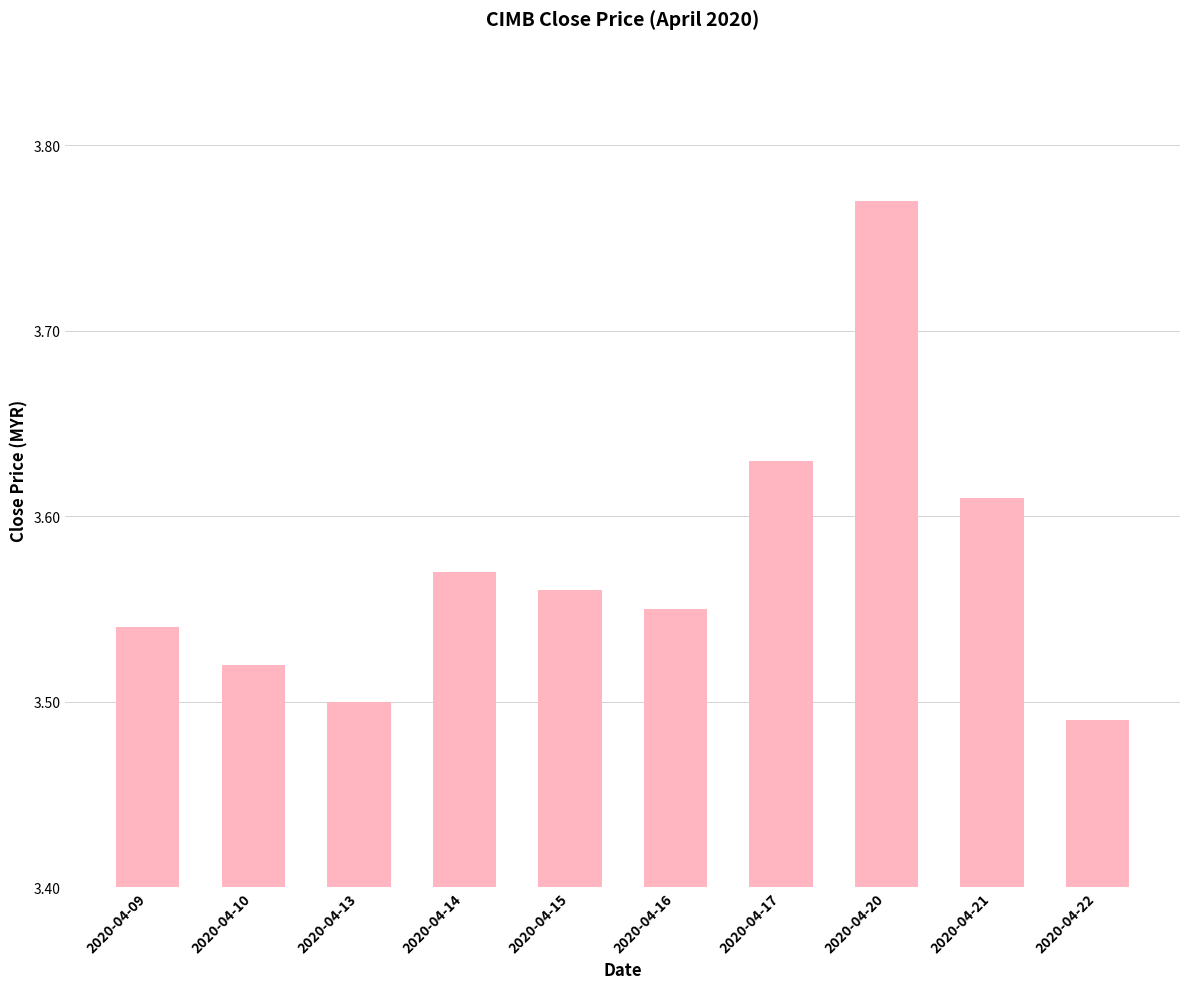

Are the bars grouped side by side (vs. stacked)?

No